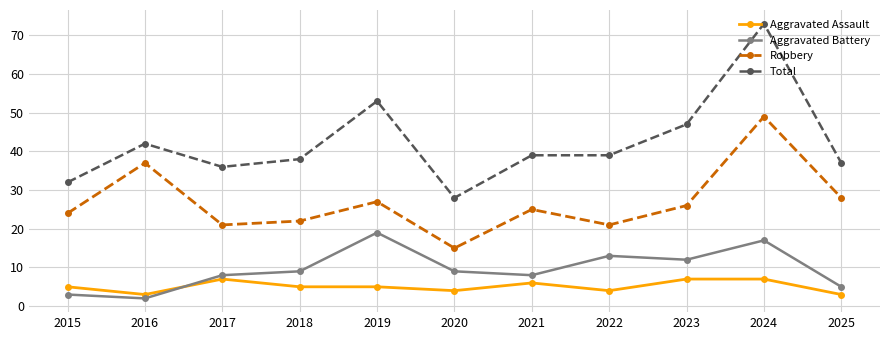

What is the total value across all series at 2023?

92